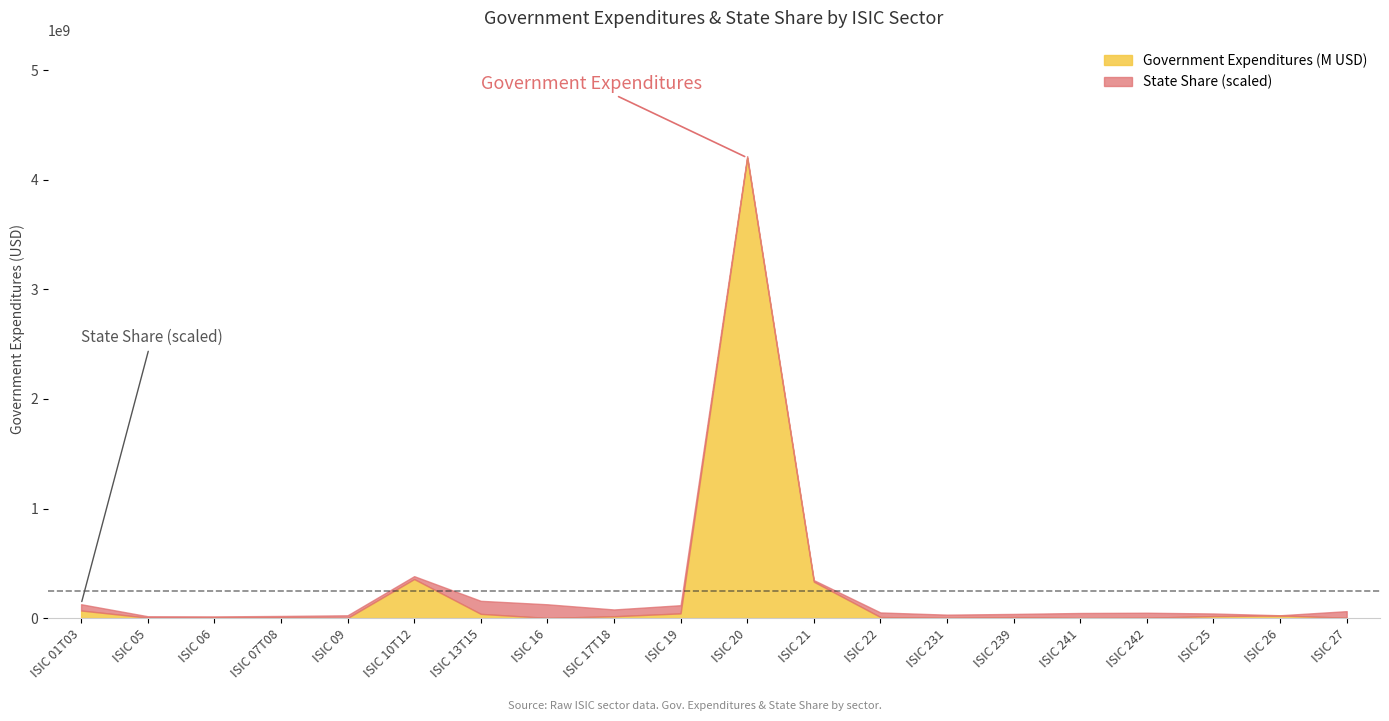

Reading right to left, list all the values displayed in this chart.

Government Expenditures (M USD): 2809176.6	23248357.7	17920609.1	2665851.2	337061.7	8407663.1	1860361.6	8911870.5	331916271.1	4203160241.6	42428252.8	16467586.7	1162417.9	38069185.8	355990477.5	290604.5	6296430.2	6432553.6	3641734.8	68776391.6
State Share (scaled): 0.0	0.0	0.0	0.0	0.0	0.0	0.0	0.0	0.0	0.0	0.0	0.0	0.0	0.0	0.0	0.0	0.0	0.0	0.0	0.0